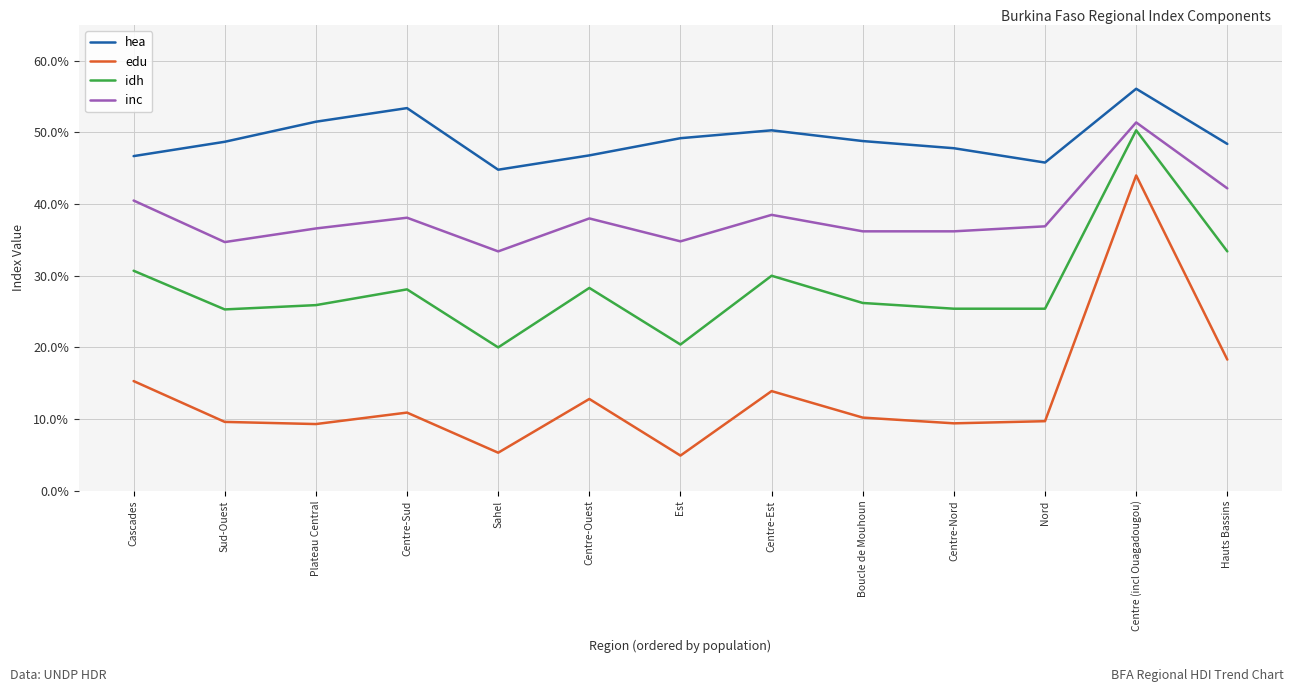

Which series has the largest range (max minus min)?

edu